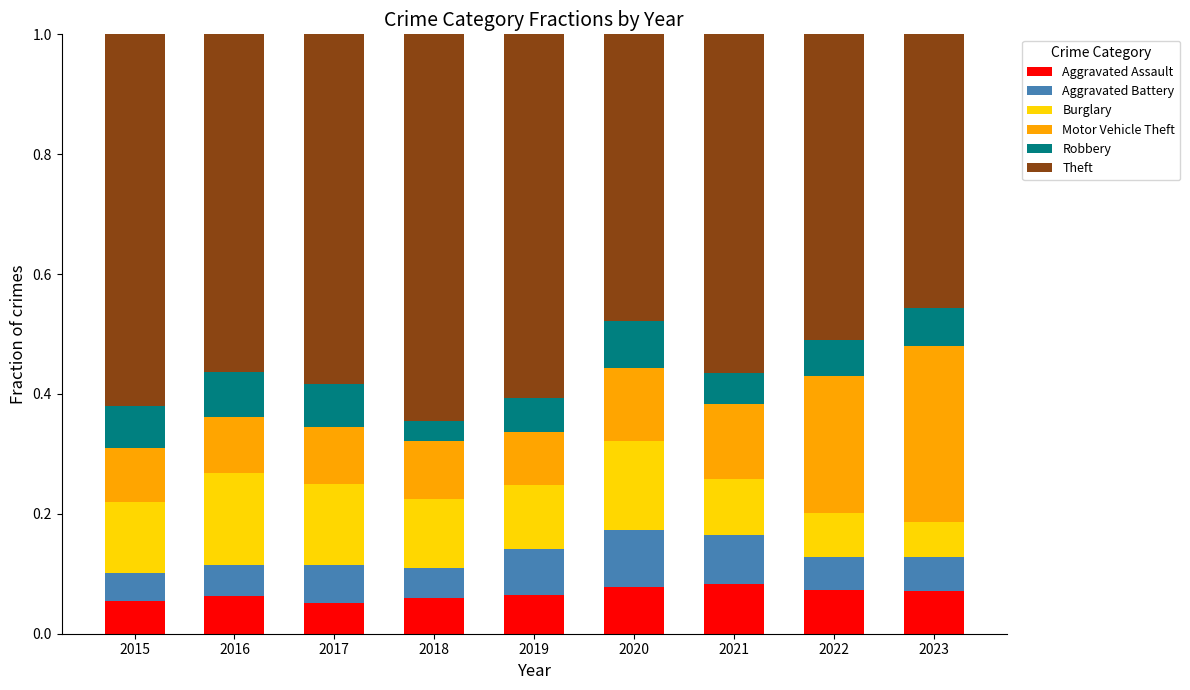

True or false: Aggravated Assault has a value of 0.0 at 2021.

False